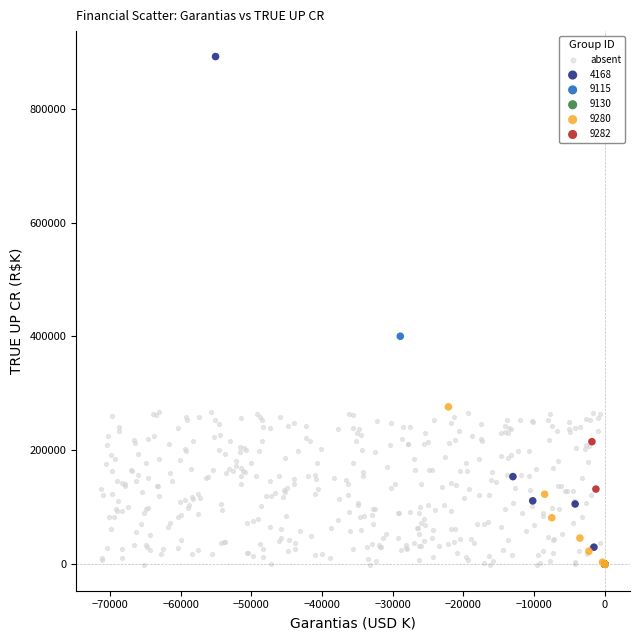

What are all the series names shown in the legend?

absent, 4168, 9115, 9130, 9280, 9282